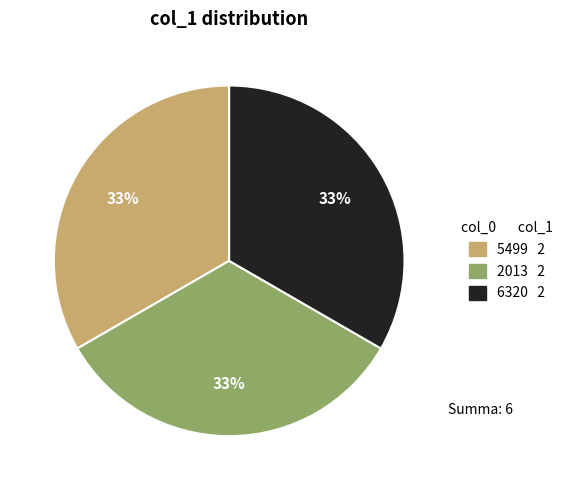

To the nearest percent, what is the average slice percentage?

33%